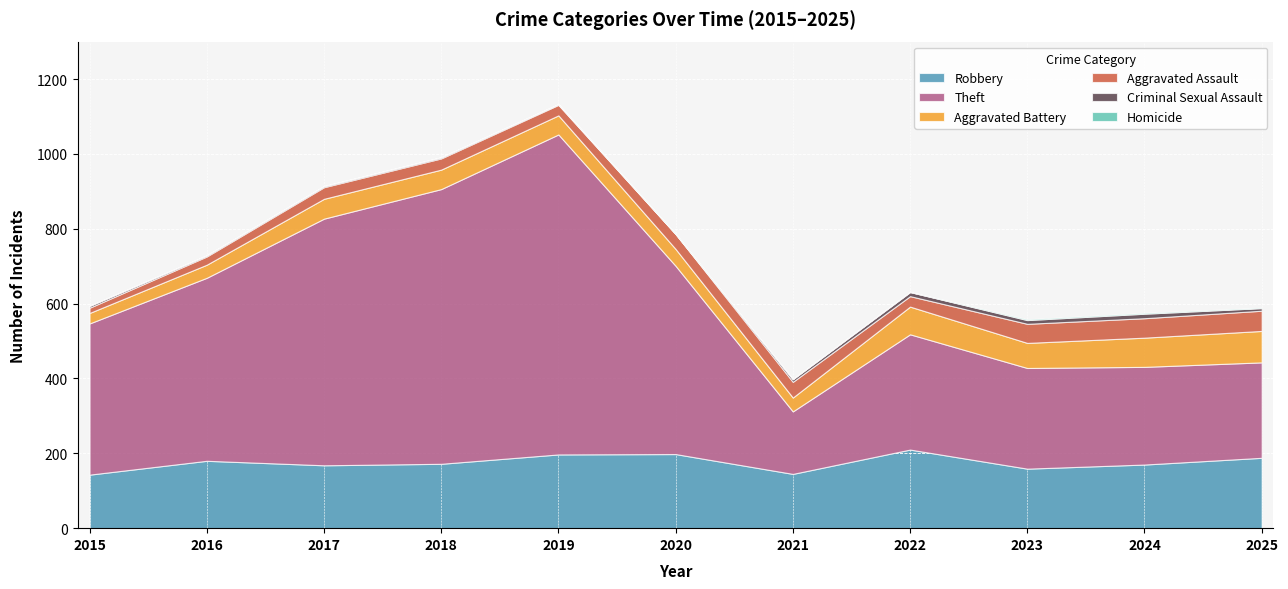

How many lines are shown in the chart?

6